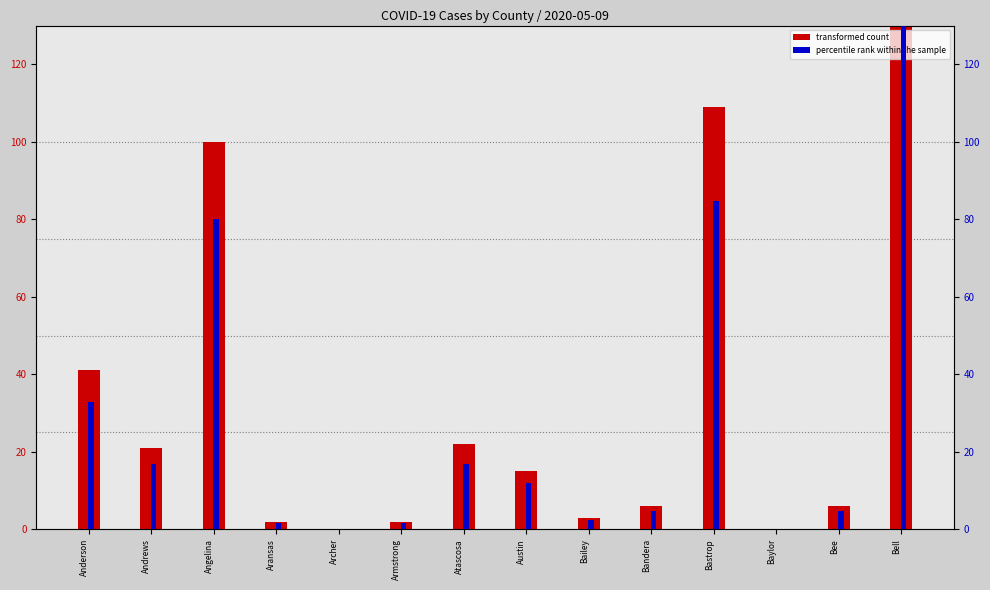

What is the total value across all series at Austin?

27.0